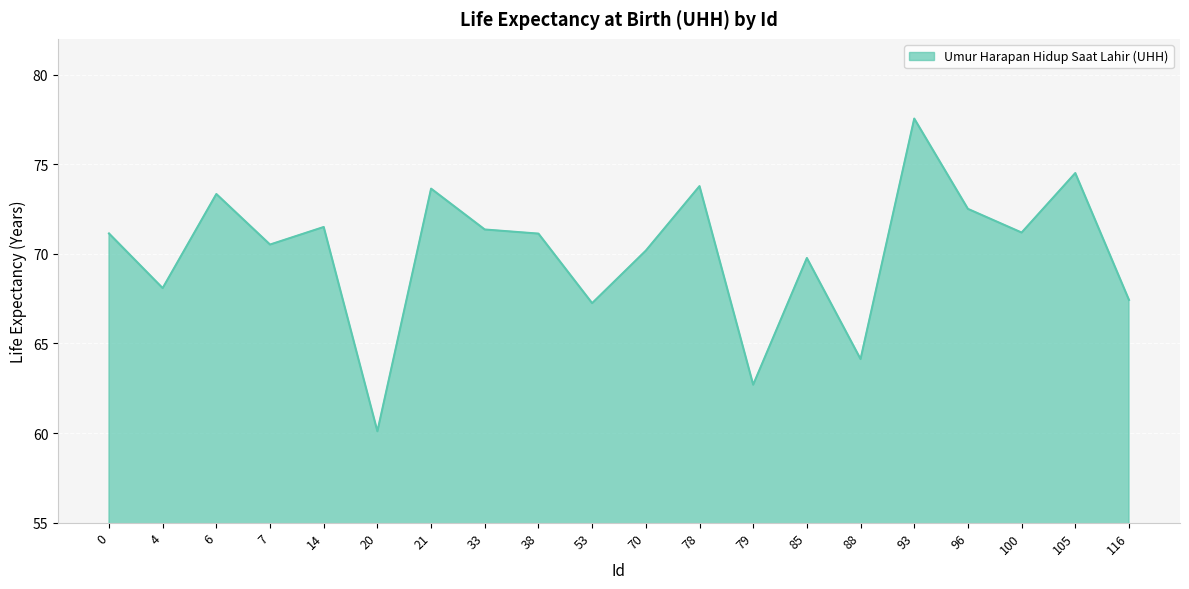

At which category does the data reach its first local peak?

6